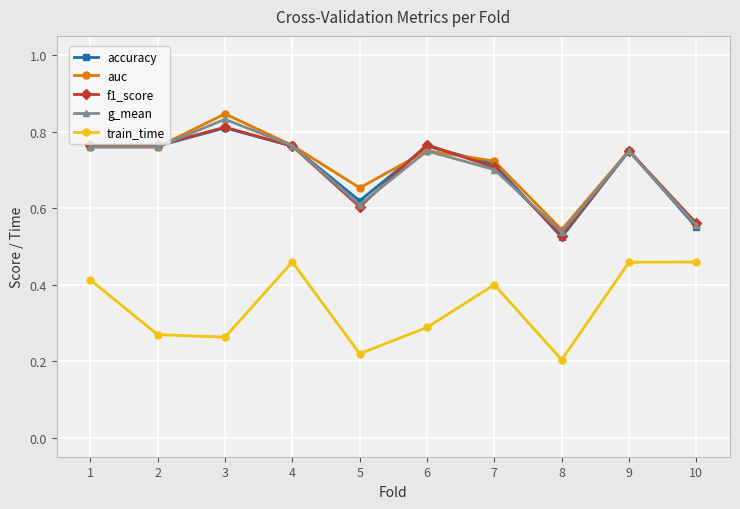

Which category has the highest value in the g_mean series?

3